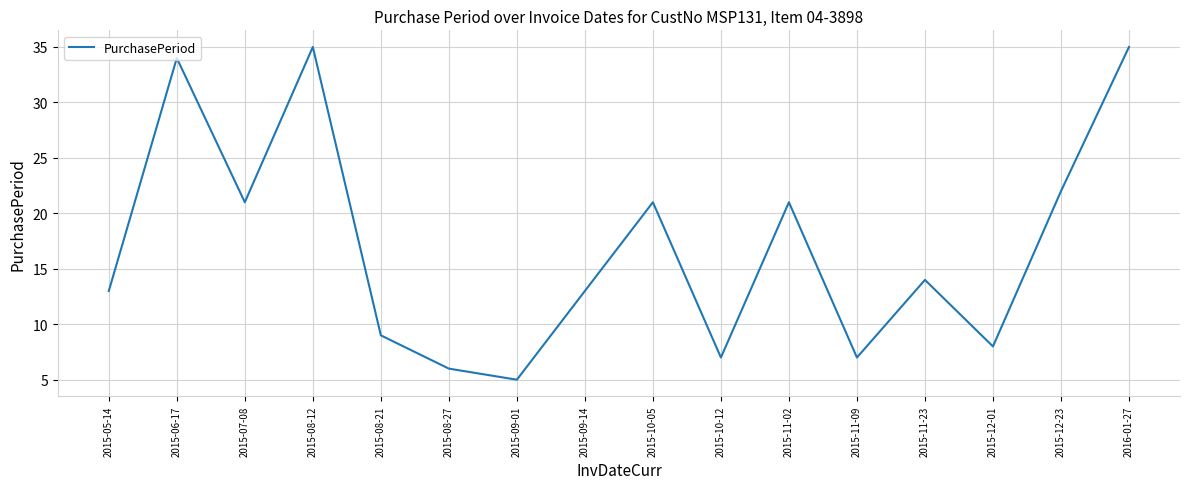

Reading left to right, what are all the values shown in this chart?

13	34	21	35	9	6	5	13	21	7	21	7	14	8	22	35